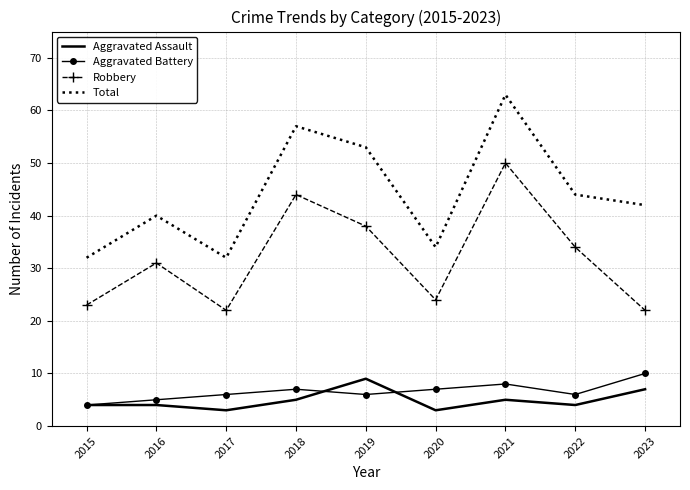

What is the difference between the maximum and minimum values in the Aggravated Battery series?

6